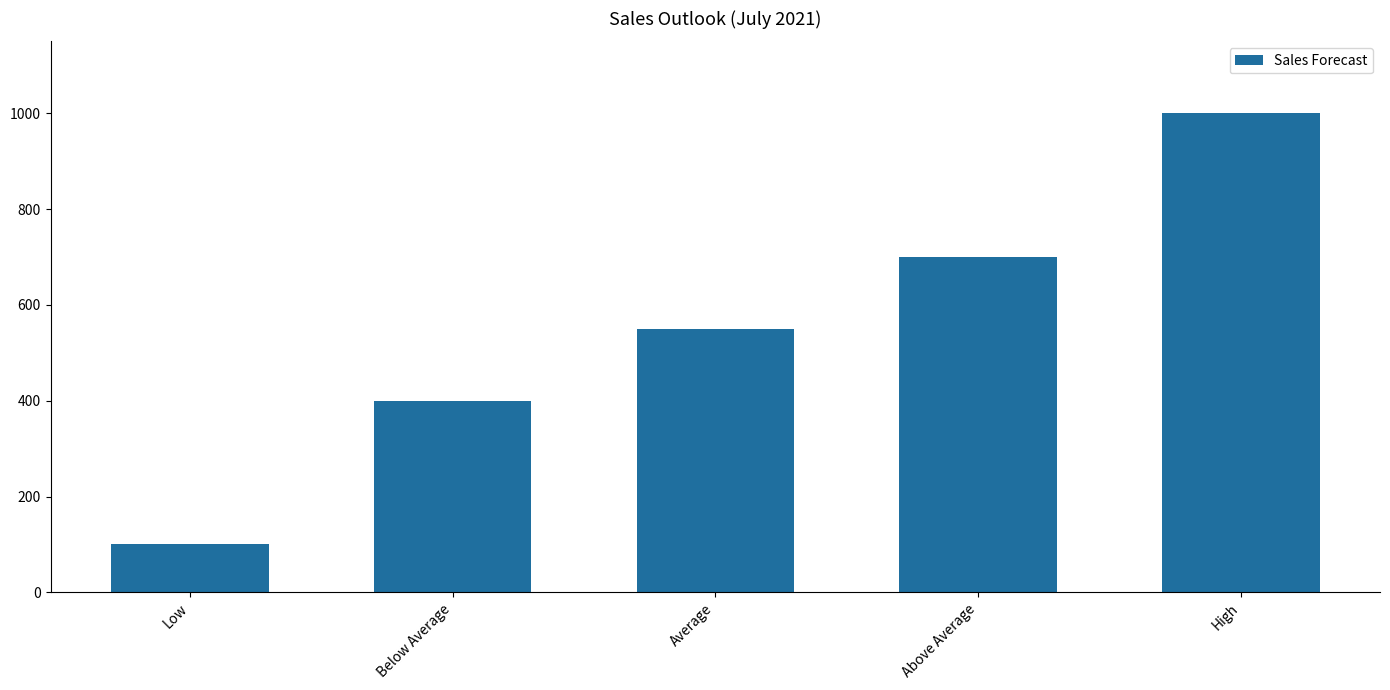

What is the average value?

550